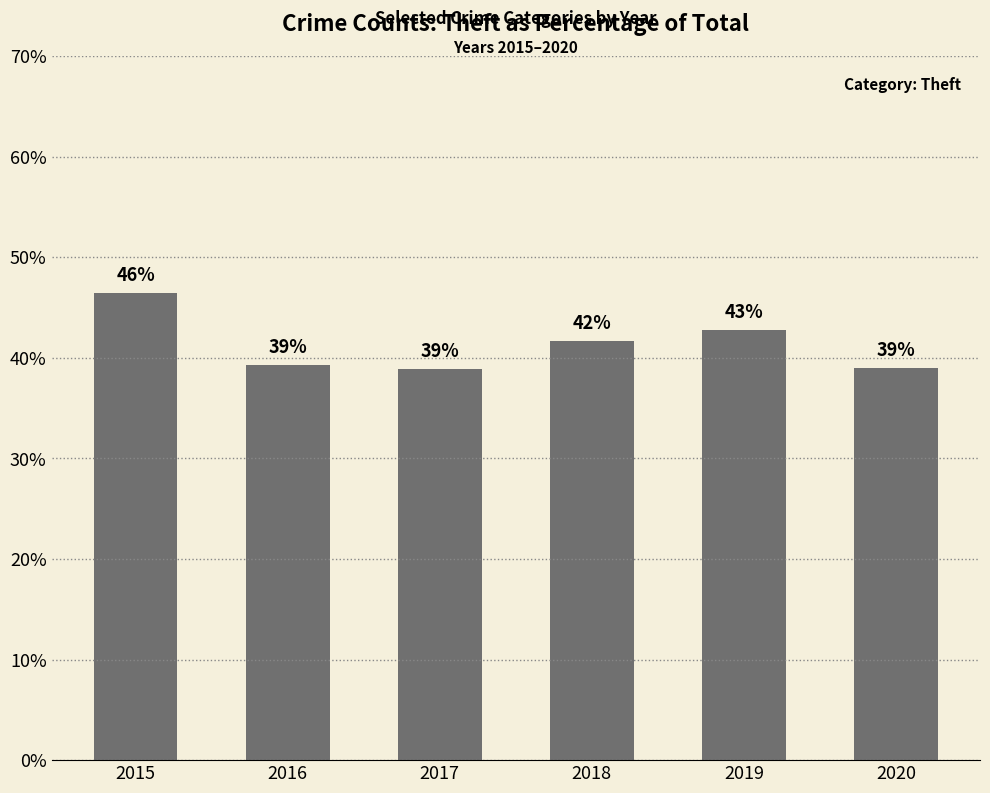

Count the number of values greater than 41.

3